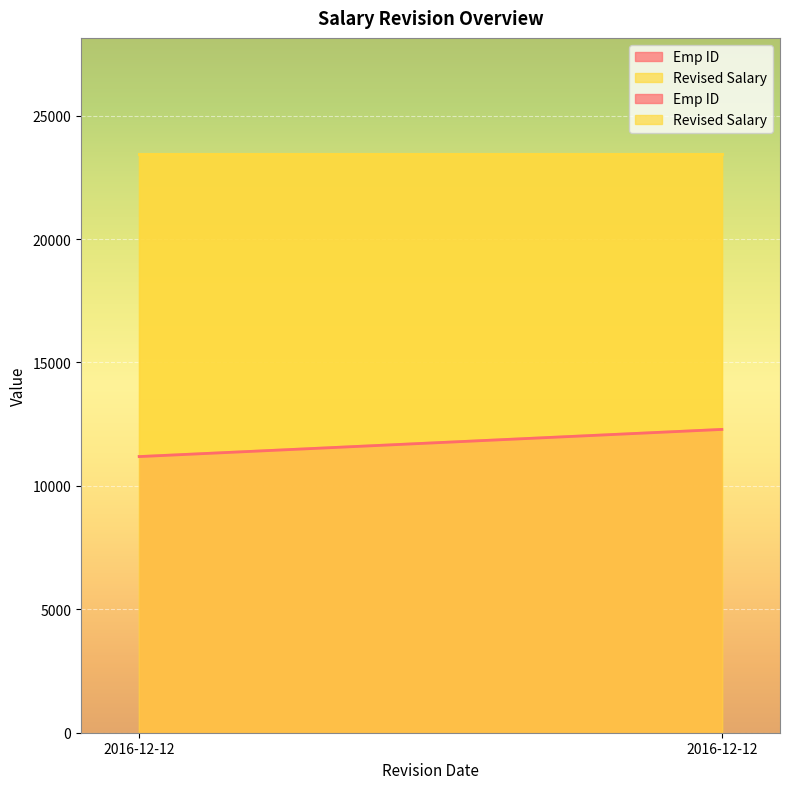

What are all the series names shown in the legend?

Emp ID, Revised Salary